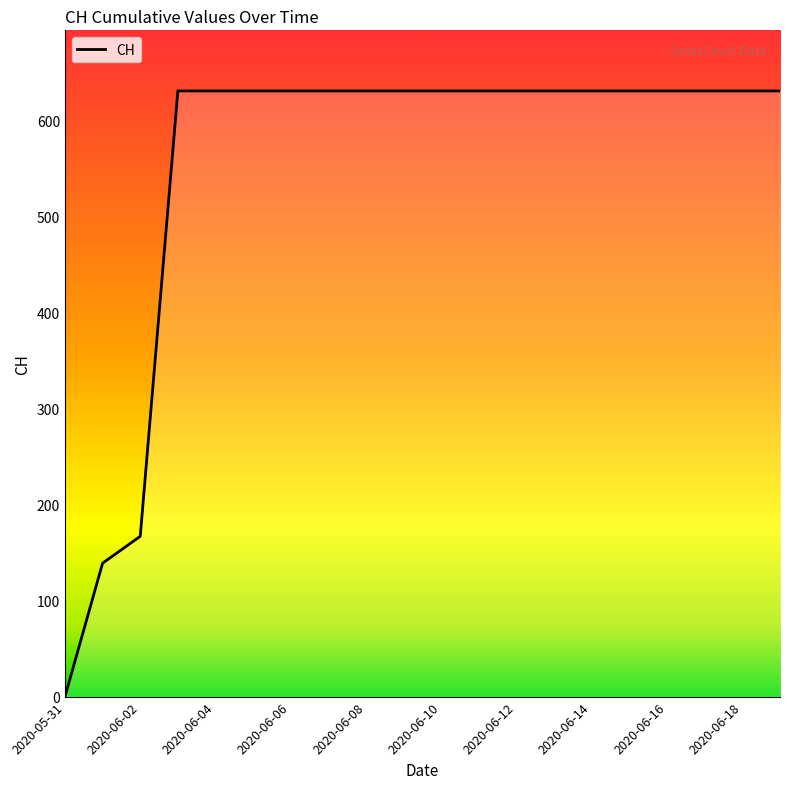

What is the difference between the maximum and minimum values?

631